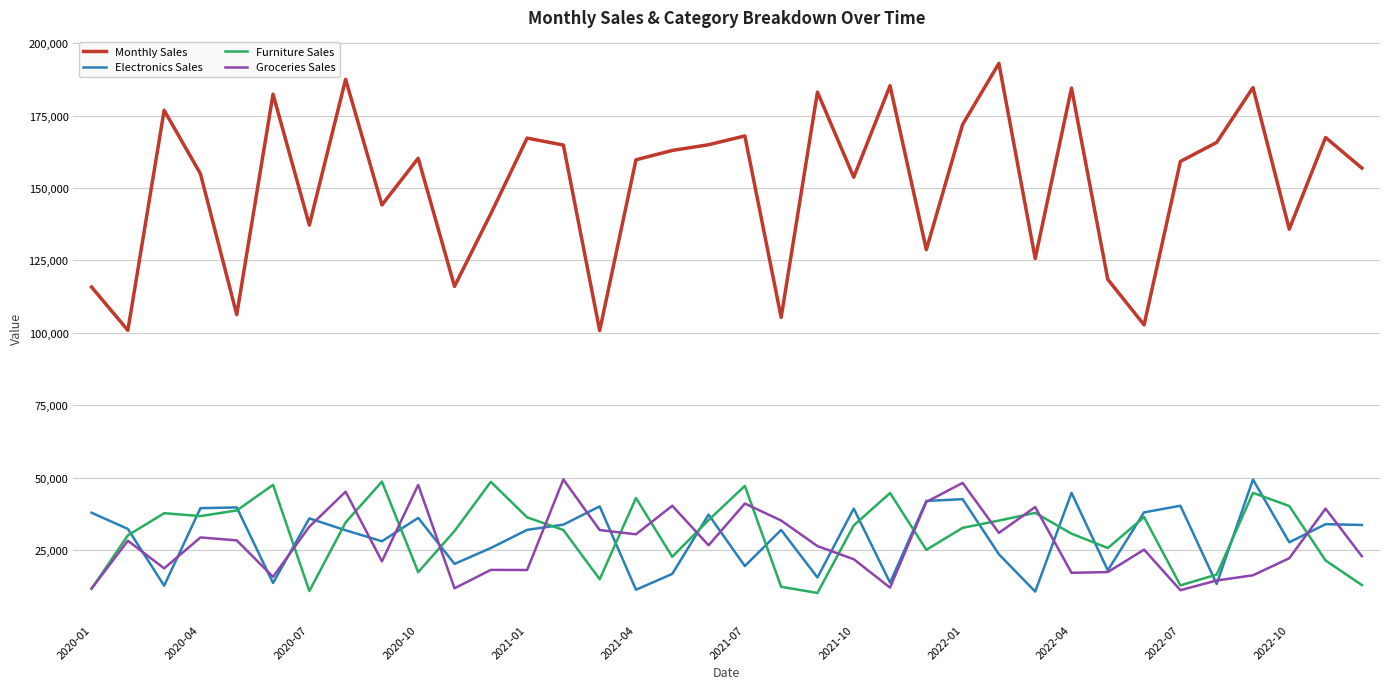

True or false: Furniture Sales and Monthly Sales cross at least once.

False